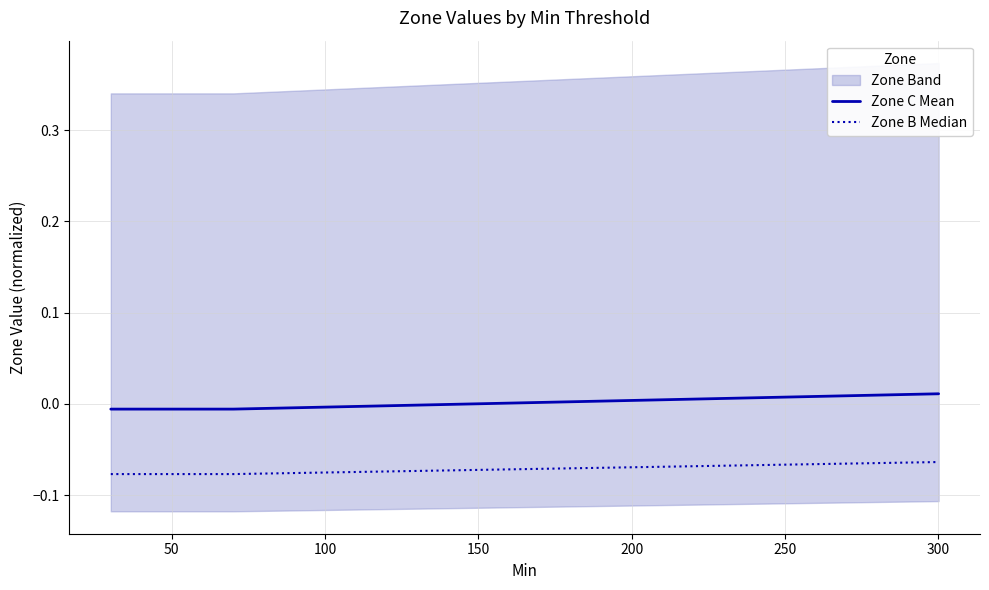

What is the spread (max minus min) of values at 100?

0.1